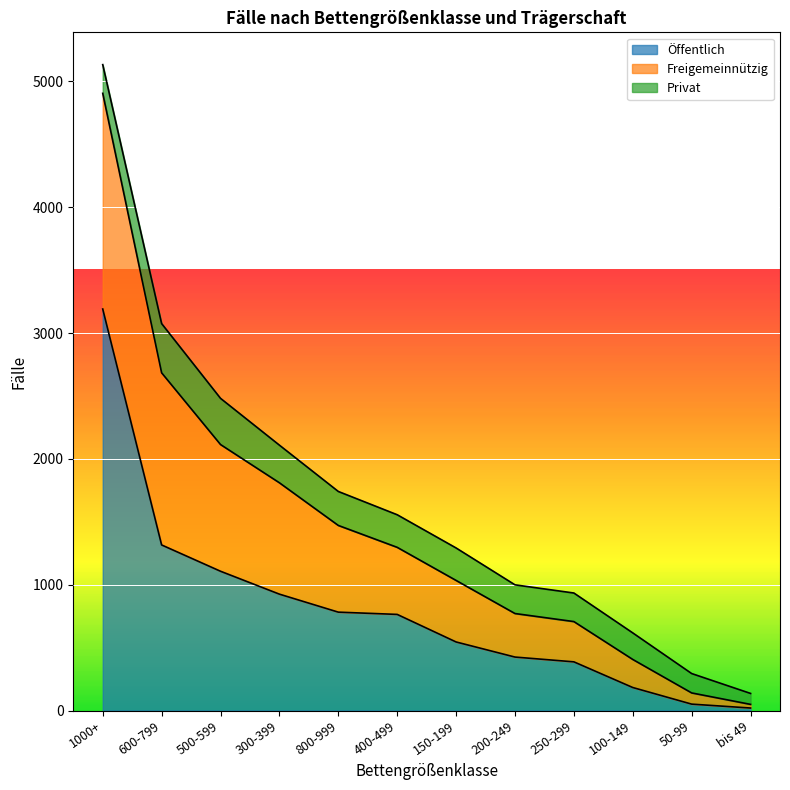

What is the spread (max minus min) of values at 300-399?

1184